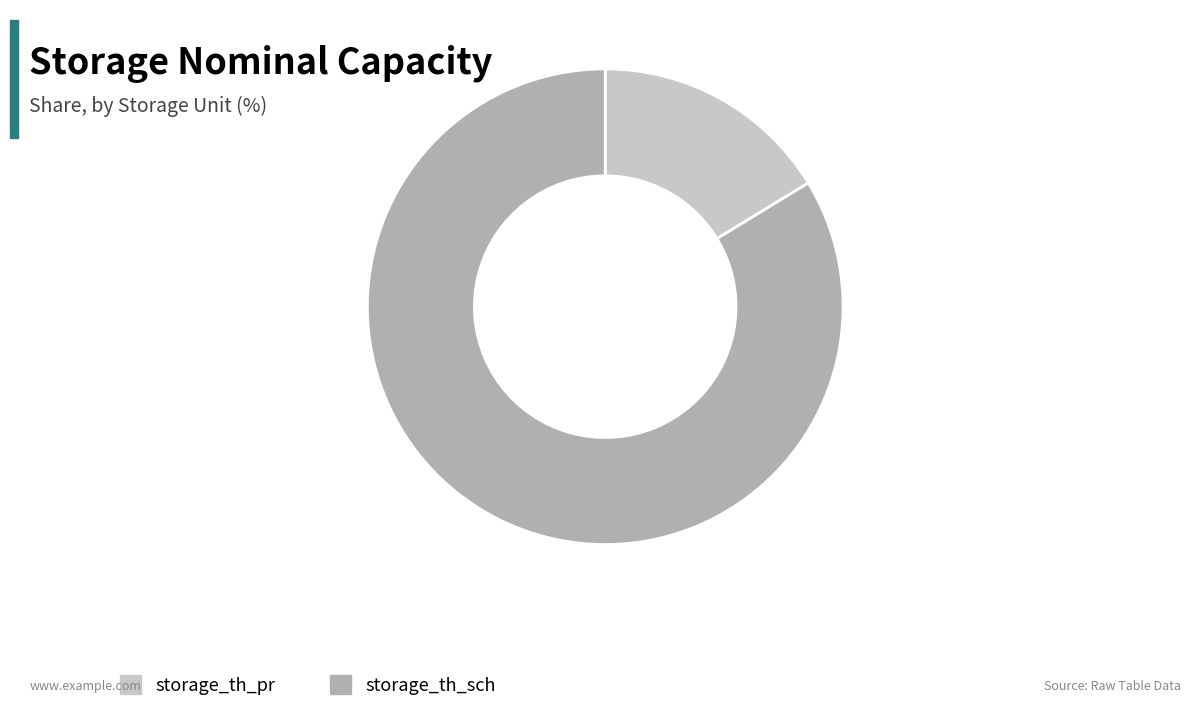

What is the smallest slice in the pie chart?

storage_th_pr